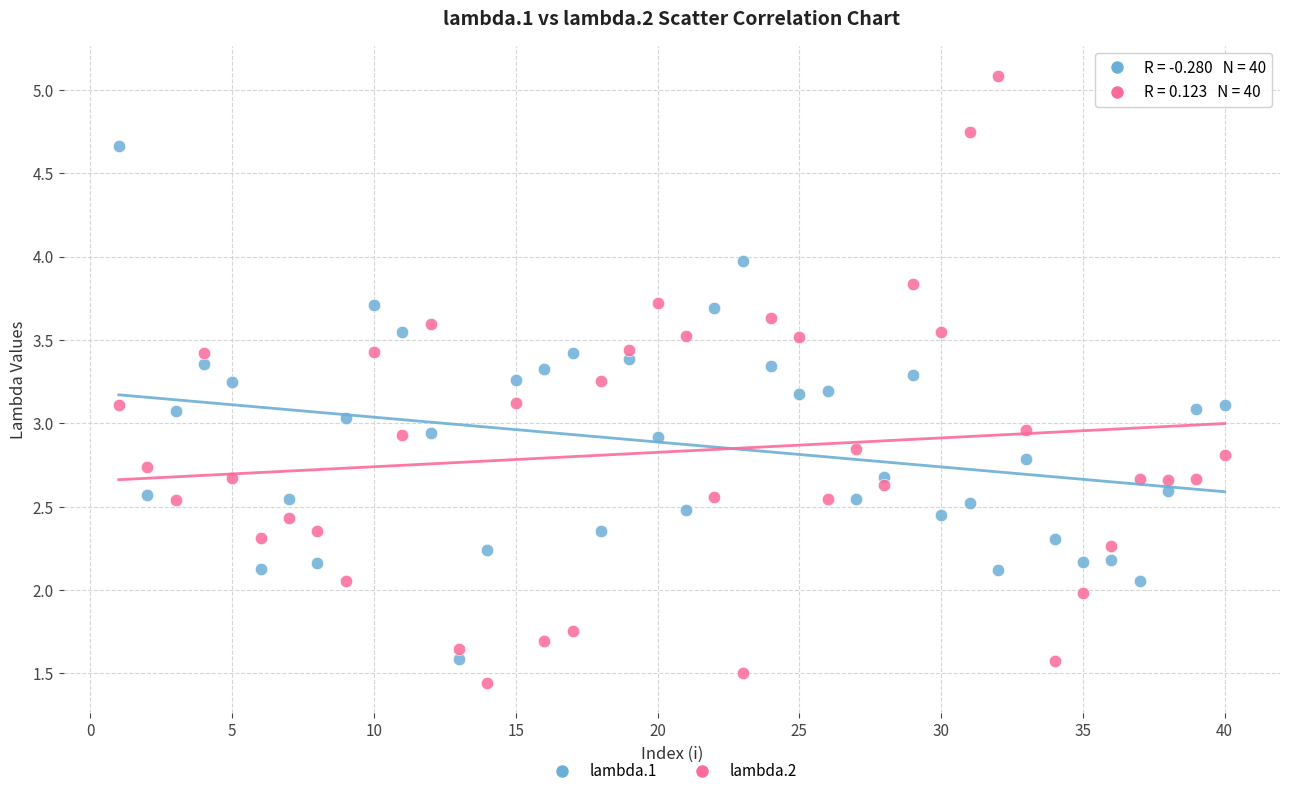

Which series contains the highest Y value?

lambda.2